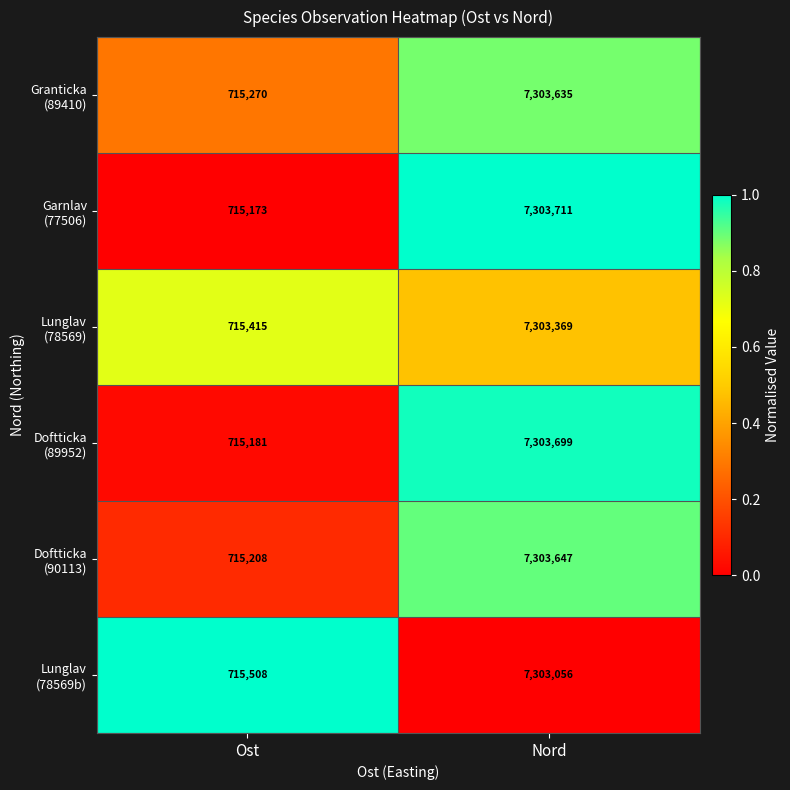

What is the spread (max minus min) of values at Ost?

335